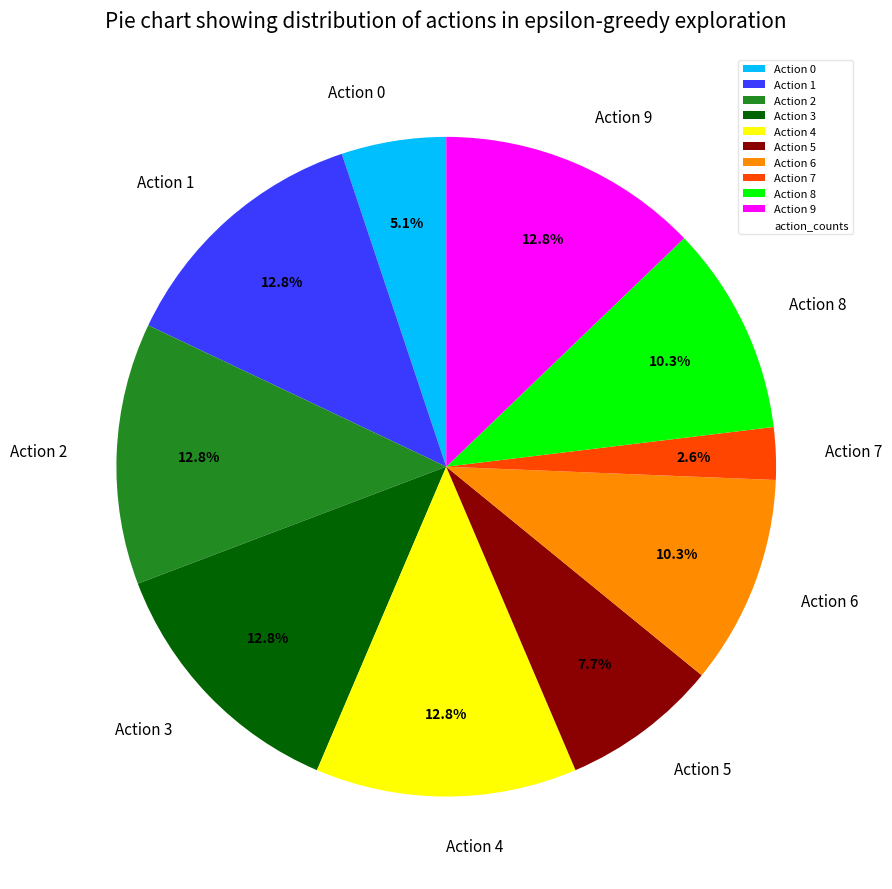

Combined, do Action 8 and Action 4 account for over 50%?

No